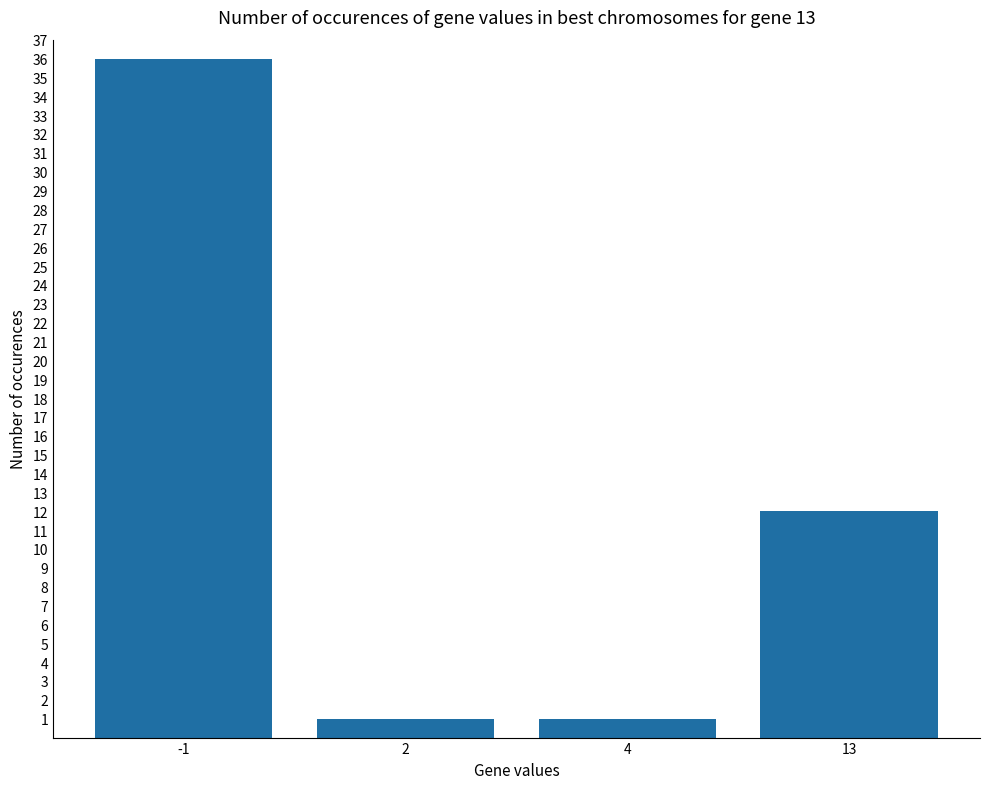

Does the chart contain stacked bars?

No